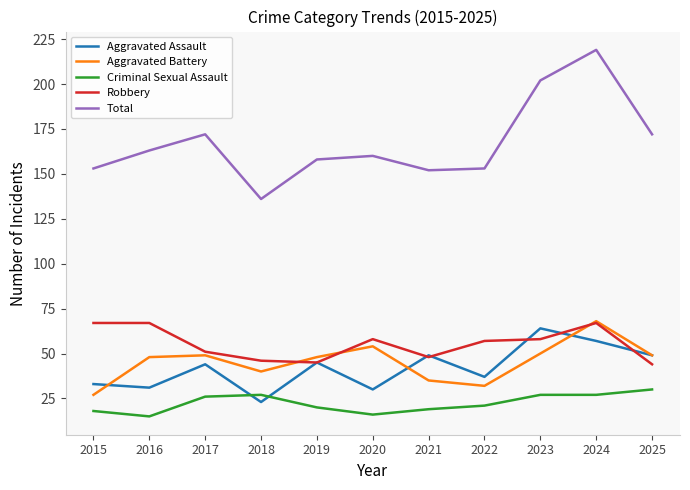

What are all the series names shown in the legend?

Aggravated Assault, Aggravated Battery, Criminal Sexual Assault, Robbery, Total